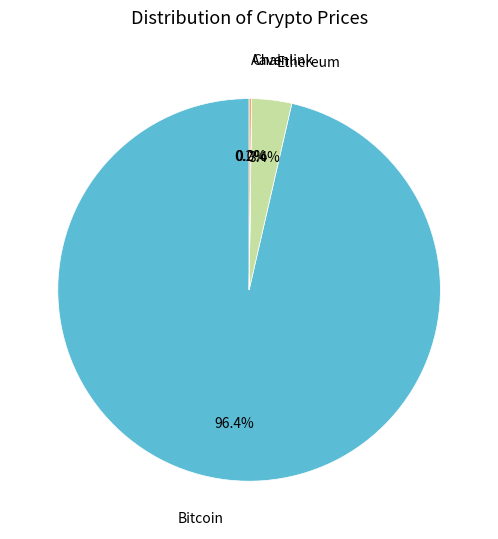

Does any single category account for the majority?

Yes